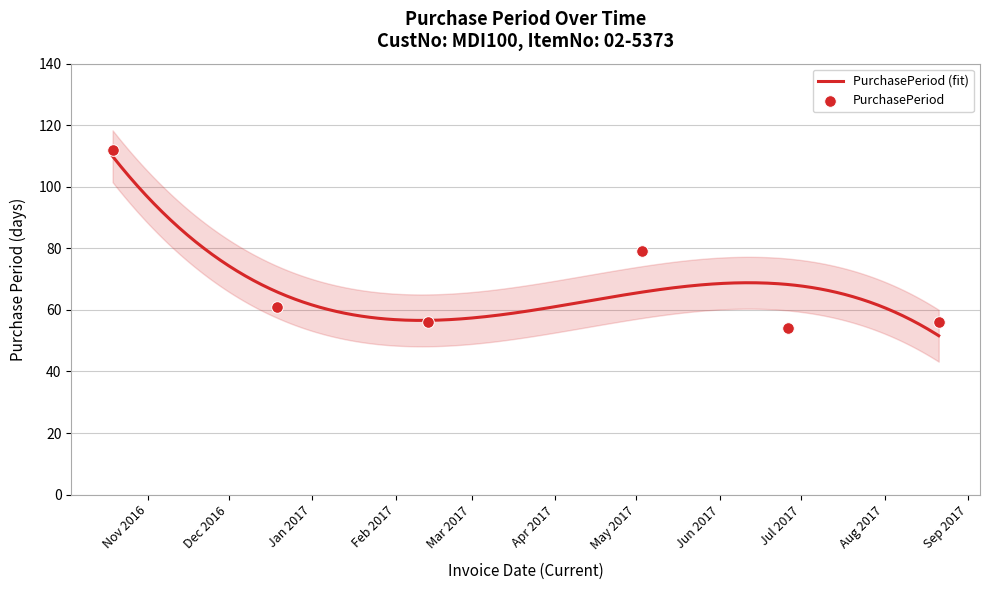

What is the ratio of the value at 2016-10-19 to the value at 2017-05-03?

1.4